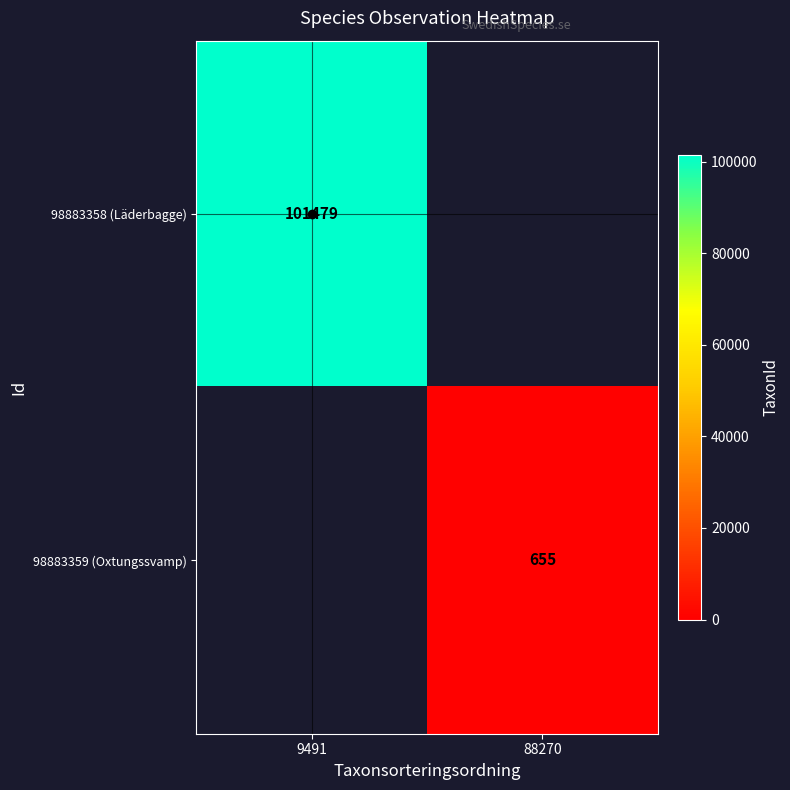

The value of 98883358 (Läderbagge) at 9491 is 153181. True or false?

False